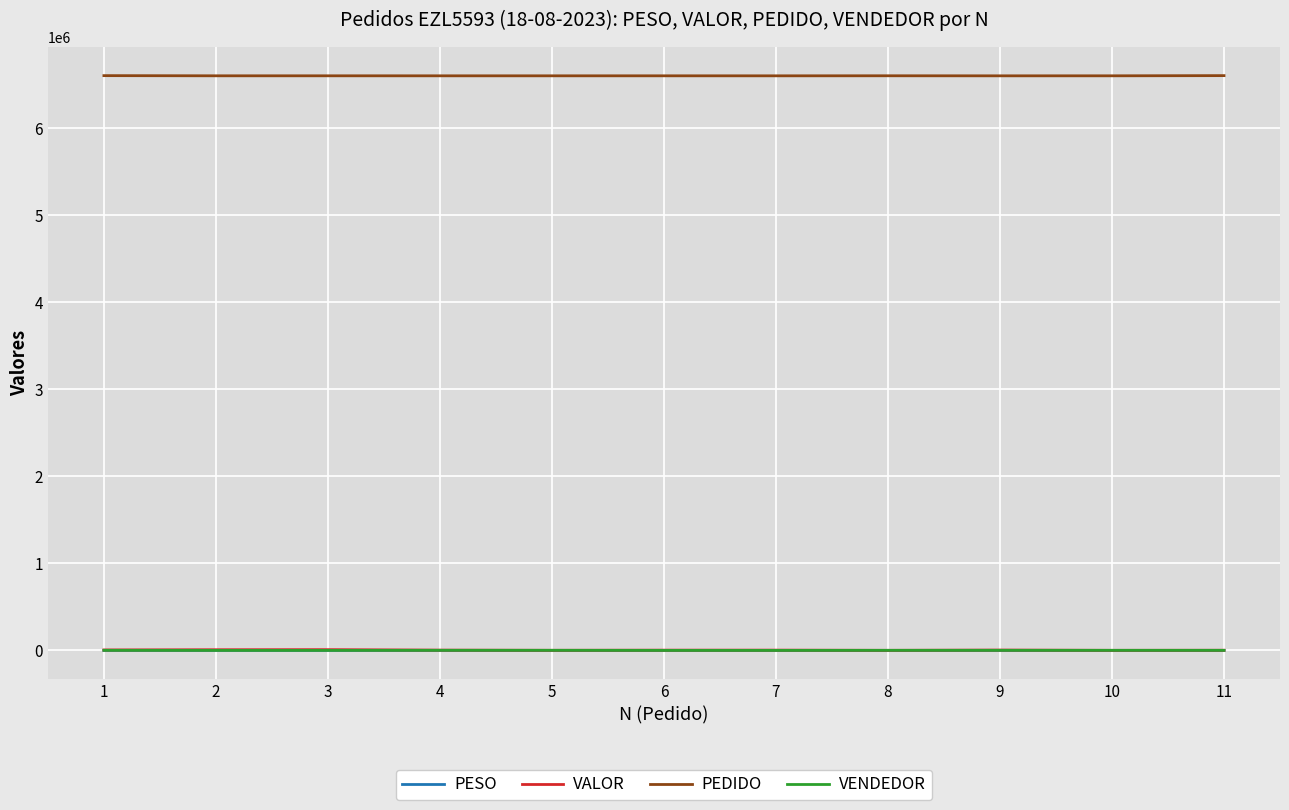

Which series has the largest range (max minus min)?

VALOR